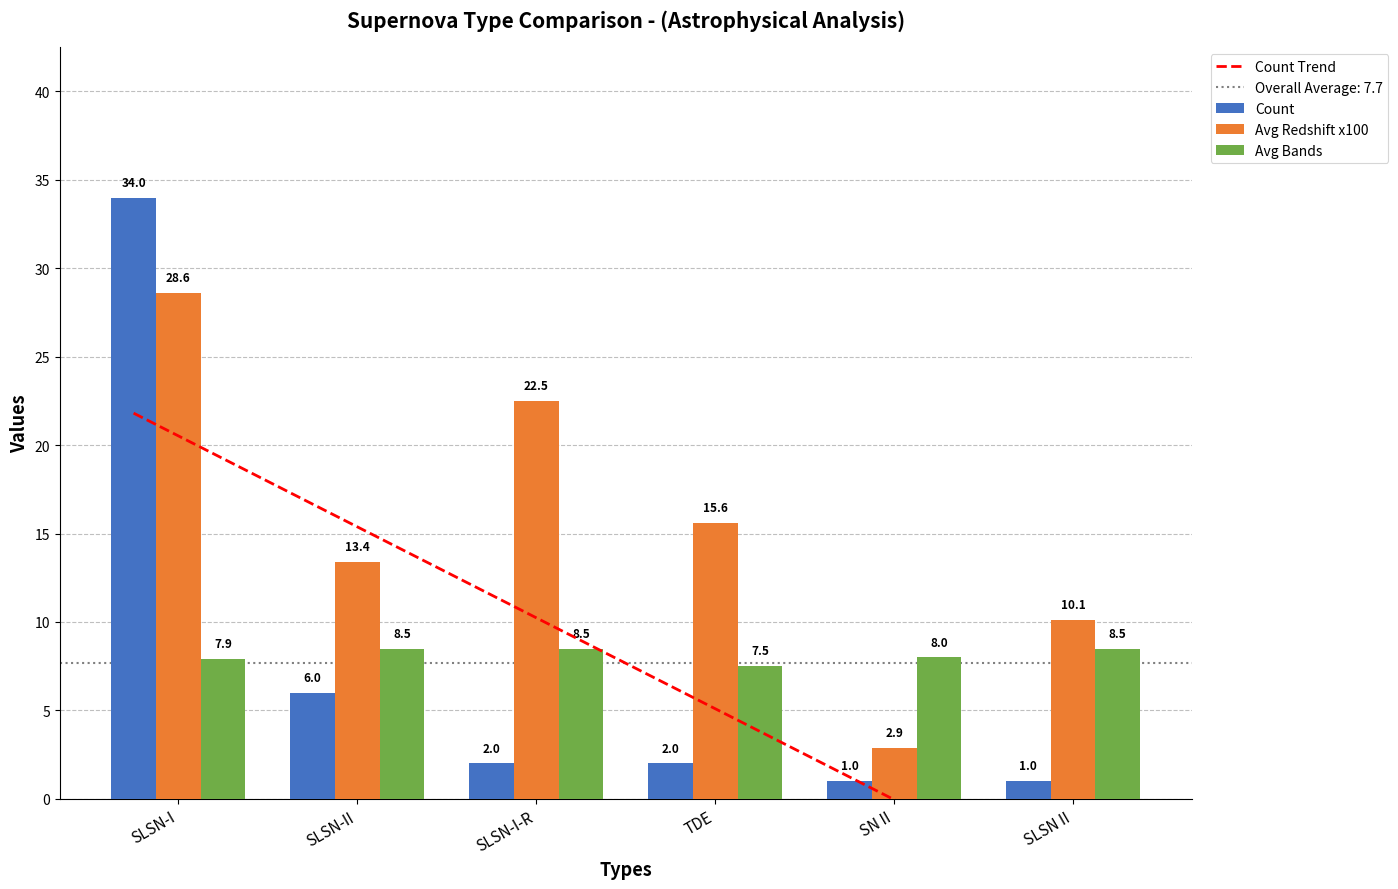

Reading left to right, extract all data points from this chart.

Count: 34.0	6.0	2.0	2.0	1.0	1.0
Avg Redshift x100: 28.6	13.4	22.5	15.6	2.9	10.1
Avg Bands: 7.9	8.5	8.5	7.5	8.0	8.5